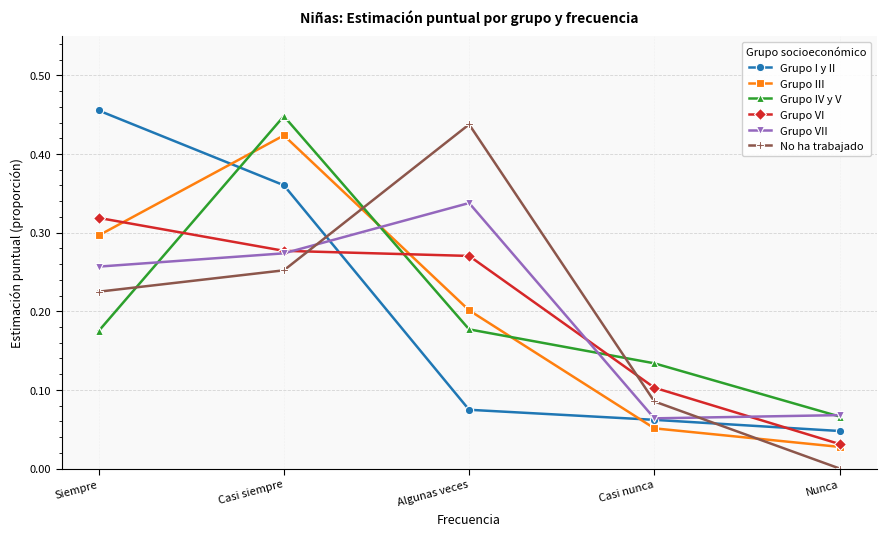

How many intersections are there between No ha trabajado and Grupo I y II?

2